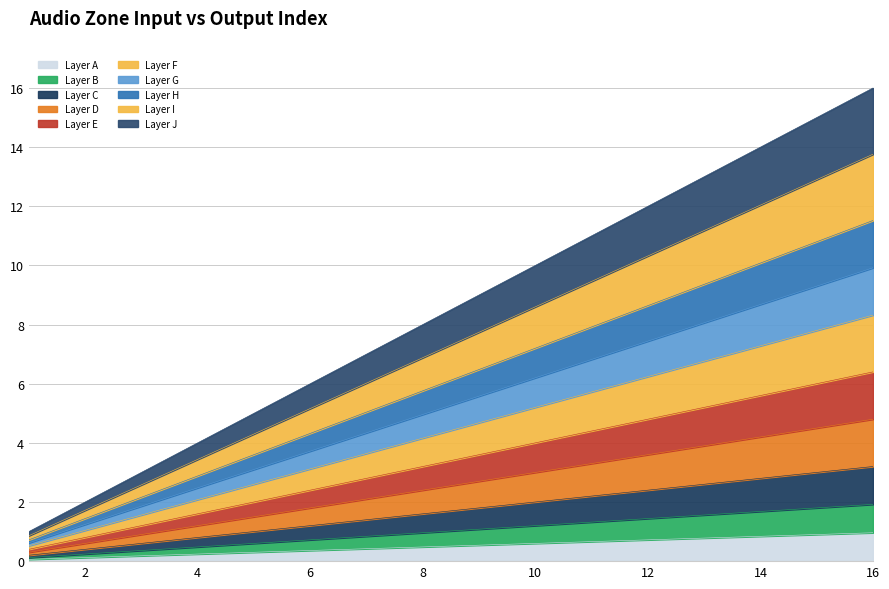

What is the difference between the second highest and second lowest values?

0.8